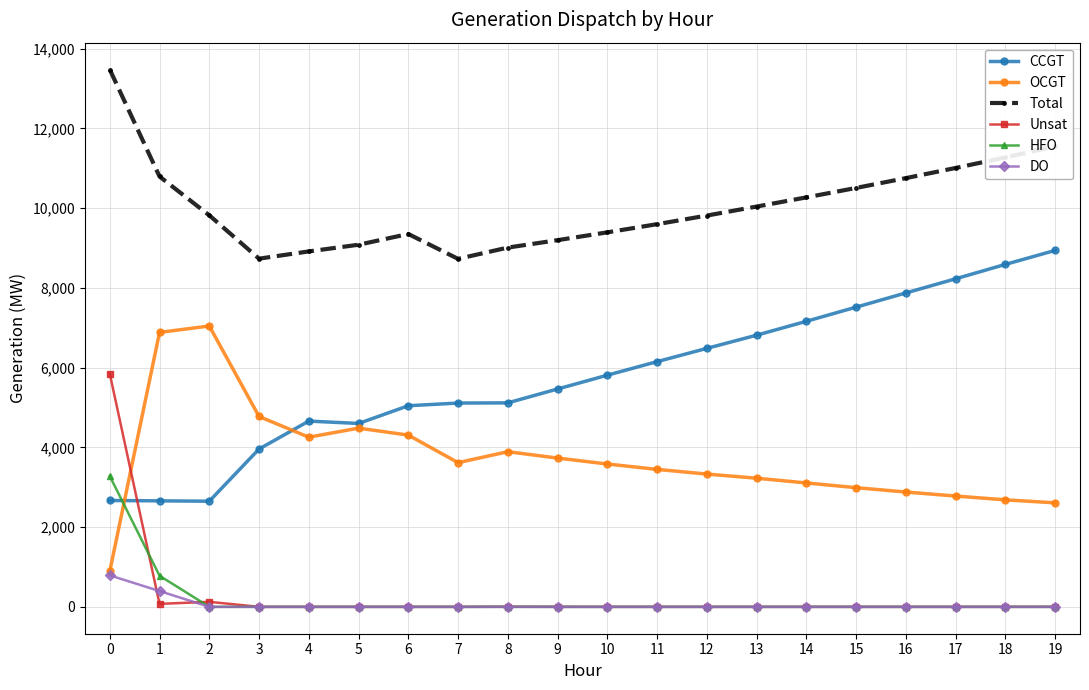

Is it true that Total equals 9821 at 2?

True